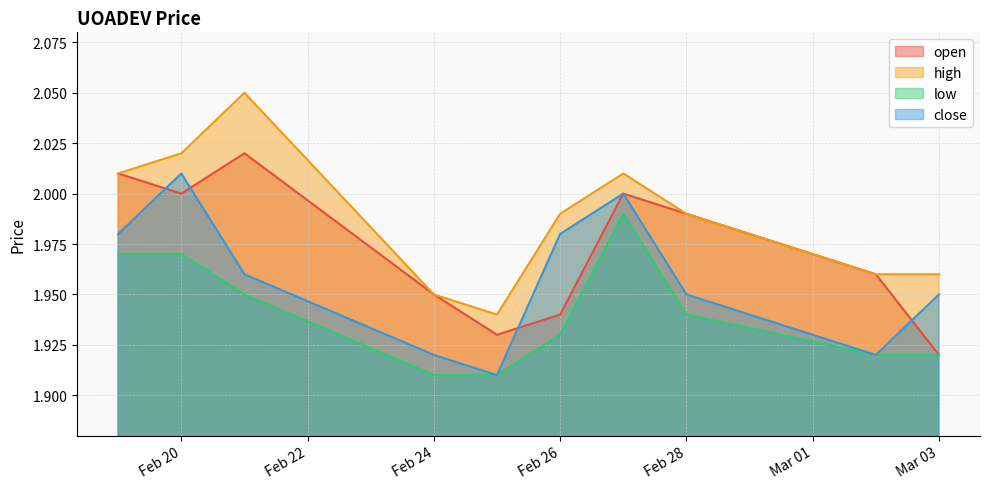

At which label does open reach its minimum?

Mar 03